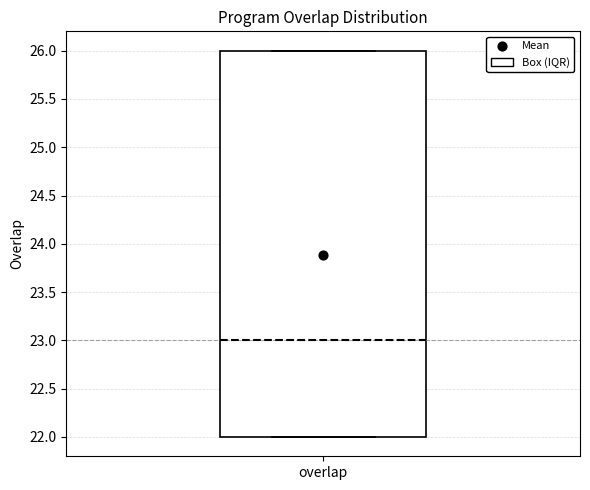

Read this box plot against the y-axis: the position of the median line, the range covered by the box, and the ends of both whiskers. The values are not printed on the chart, so give them approximately, as read against the axis.

median 23, box 22 to 26, whiskers 22 to 26